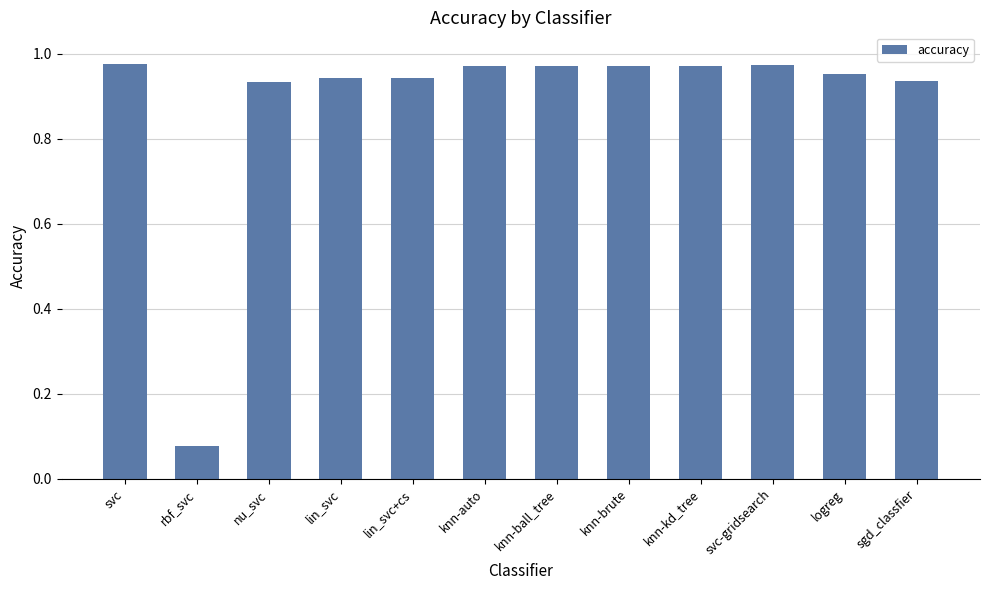

What is the sum of the values at knn-auto and svc-gridsearch?

1.9